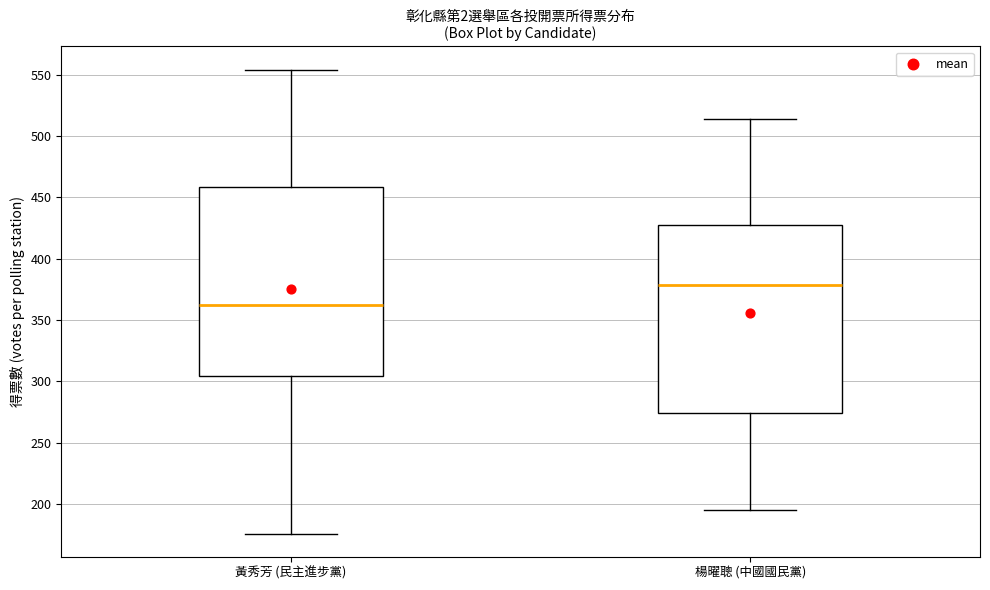

Where does the median line of the box for 楊曜聰 (中國國民黨) sit on the y-axis? The values are not printed on the chart, so give them approximately, as read against the axis.

380